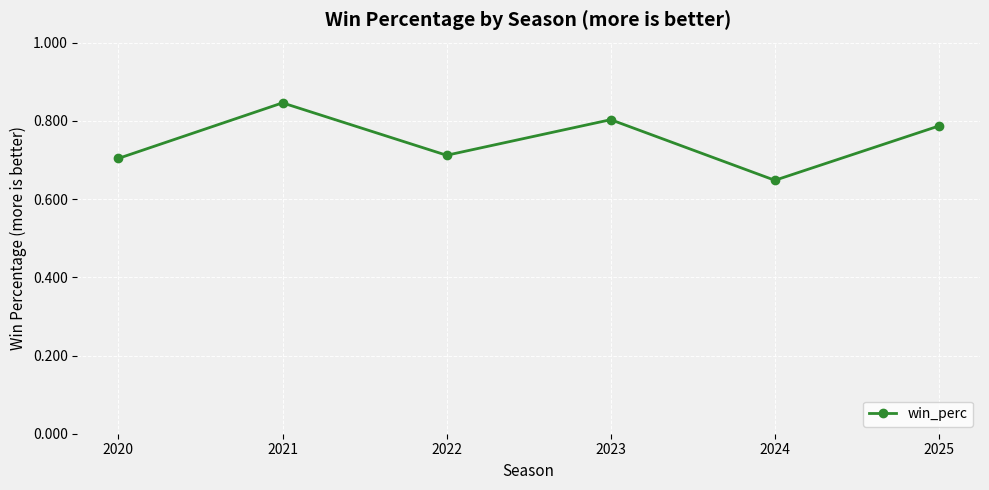

How many series are shown in this chart?

1